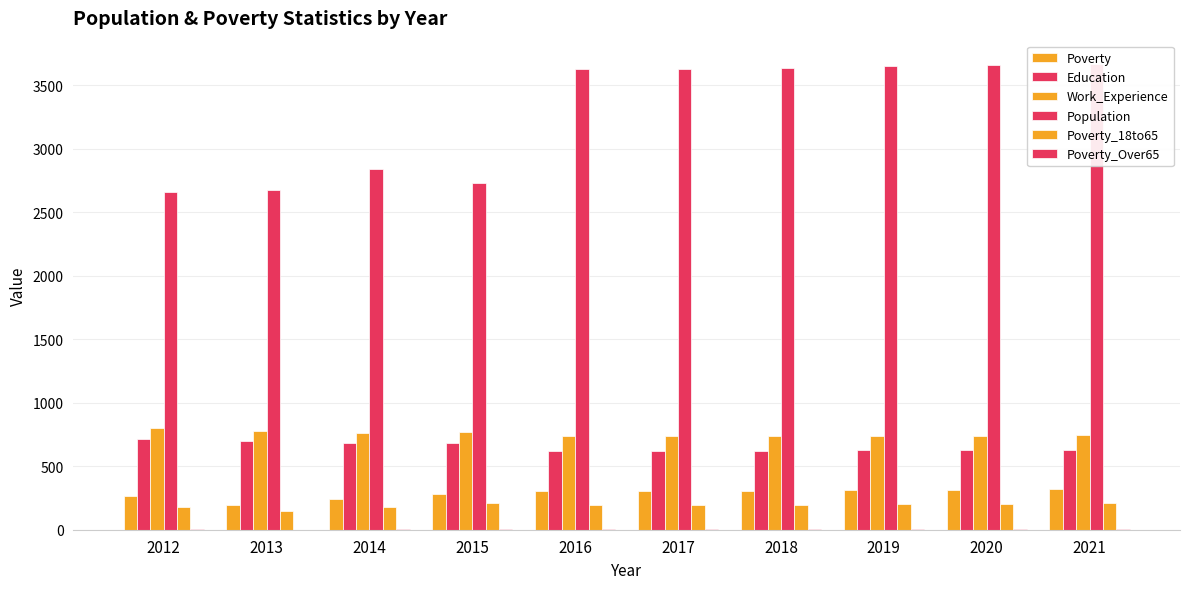

Are the bars grouped side by side (vs. stacked)?

Yes